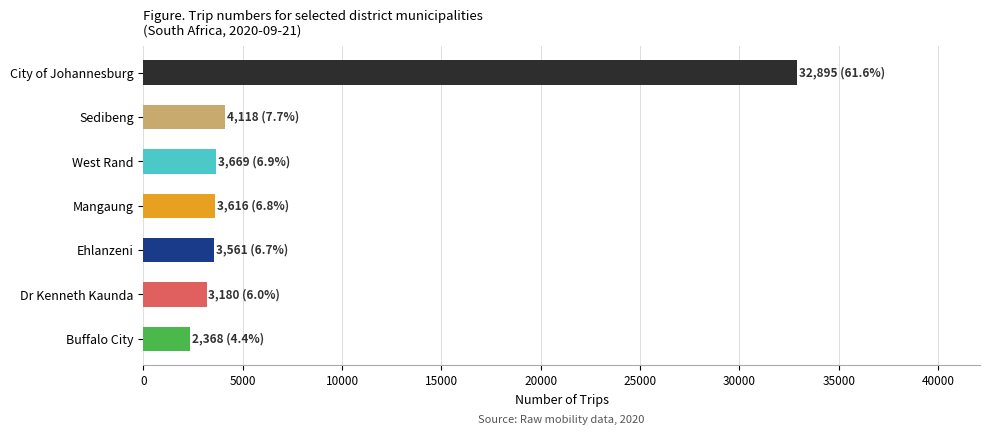

Where is the data nearest to the value 17631?

Sedibeng